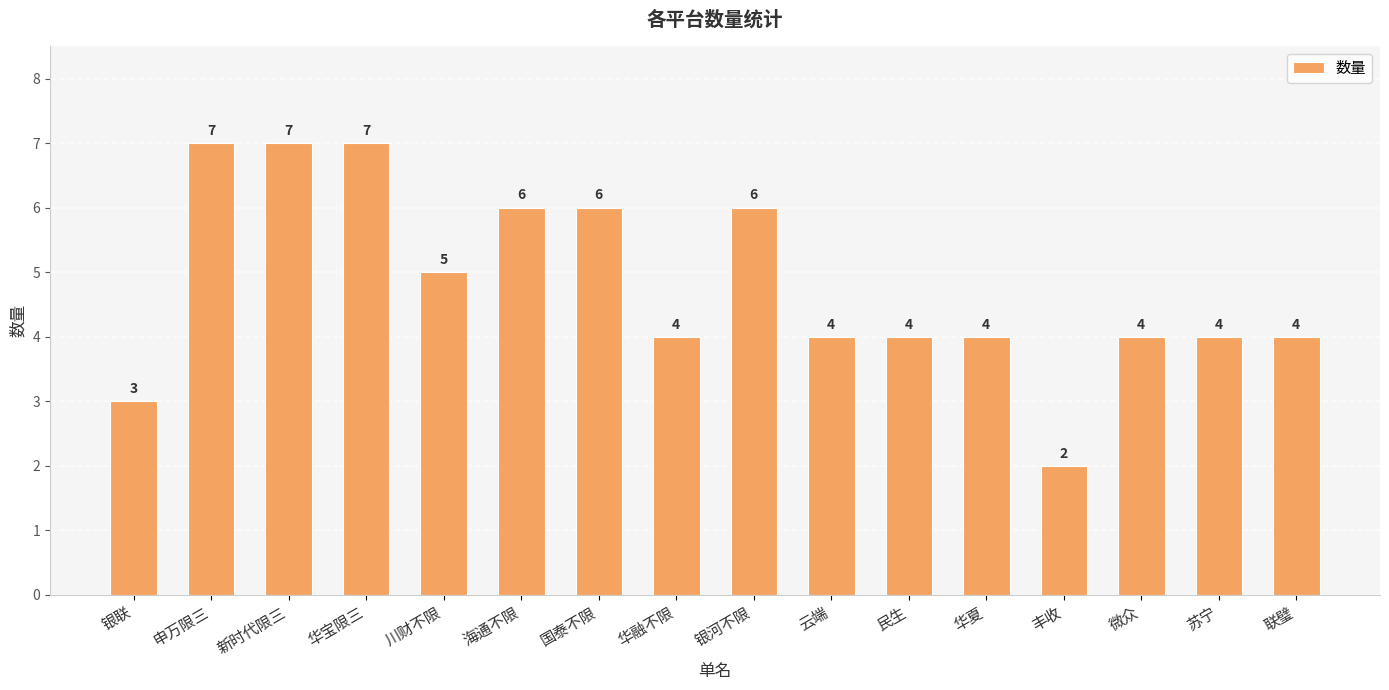

What value does the data have at 华夏?

4